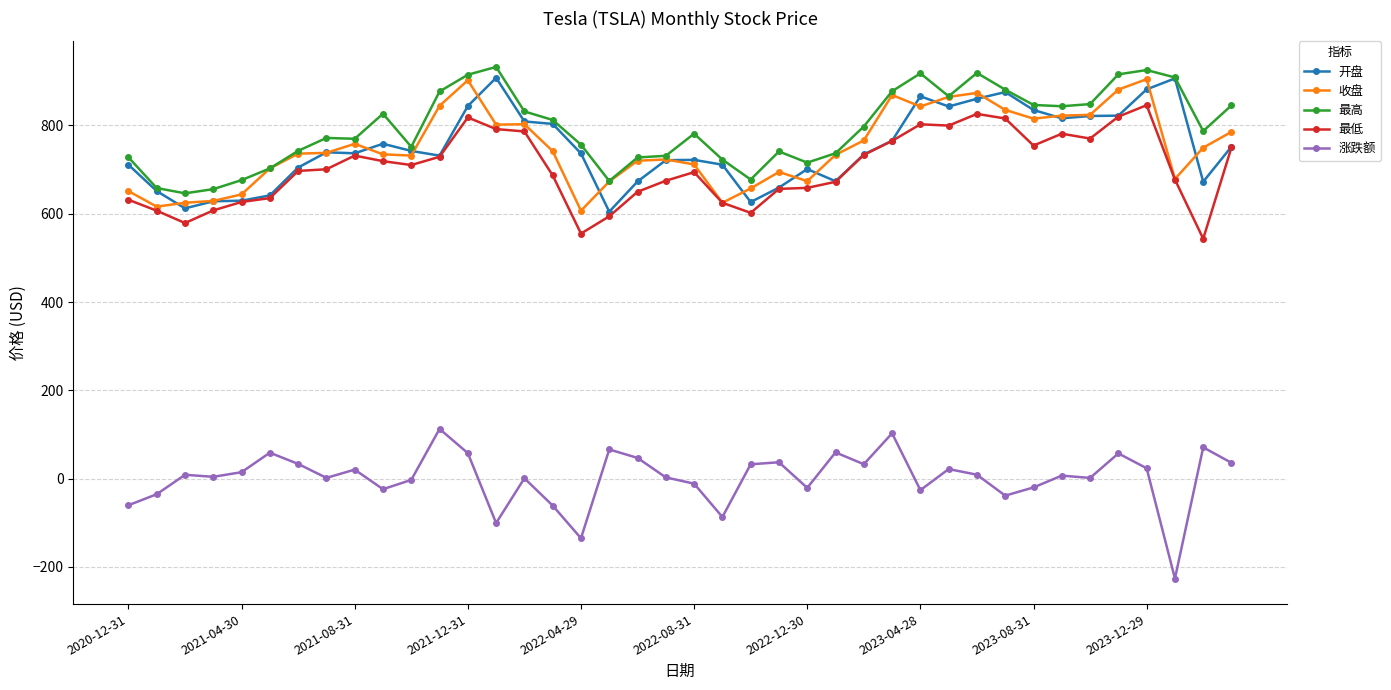

True or false: 收盘 has more than 1 points higher than both neighbors.

True